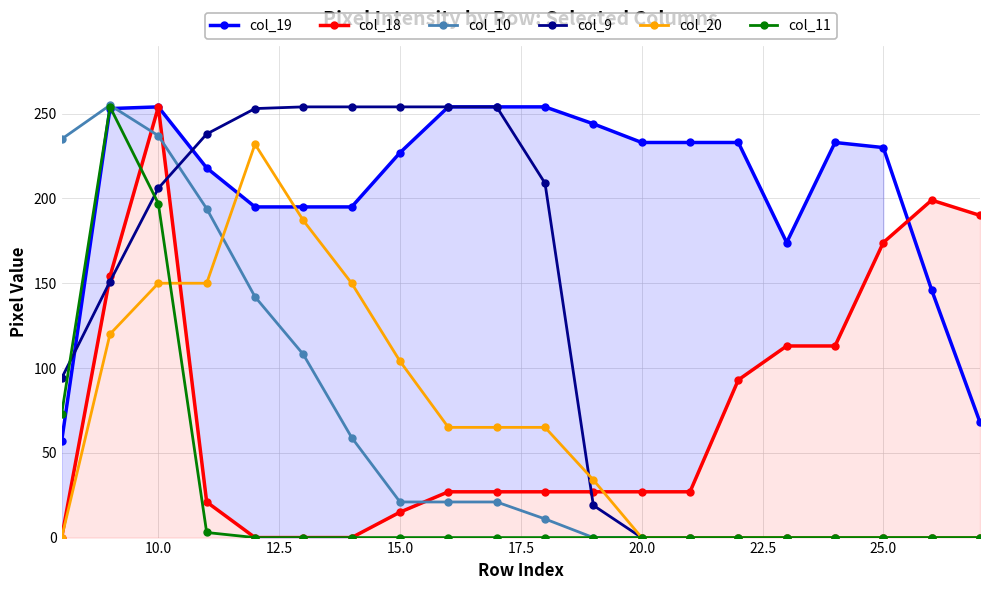

The col_10 series shows 5 at 15.0. True or false?

False